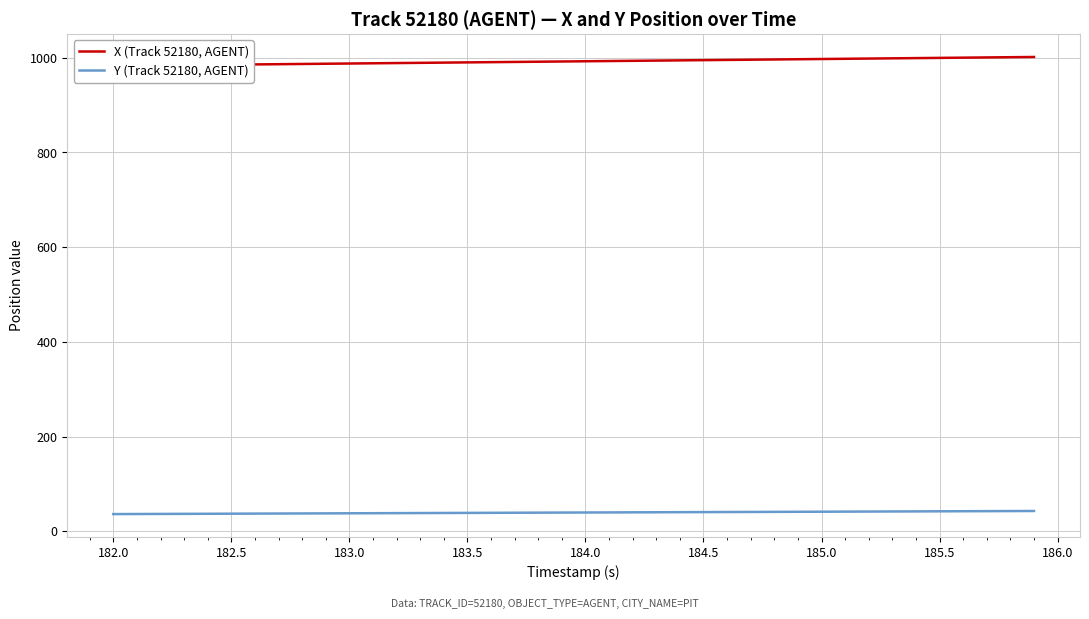

What is the difference between the maximum and minimum values in the Y (Track 52180, AGENT) series?

6.5